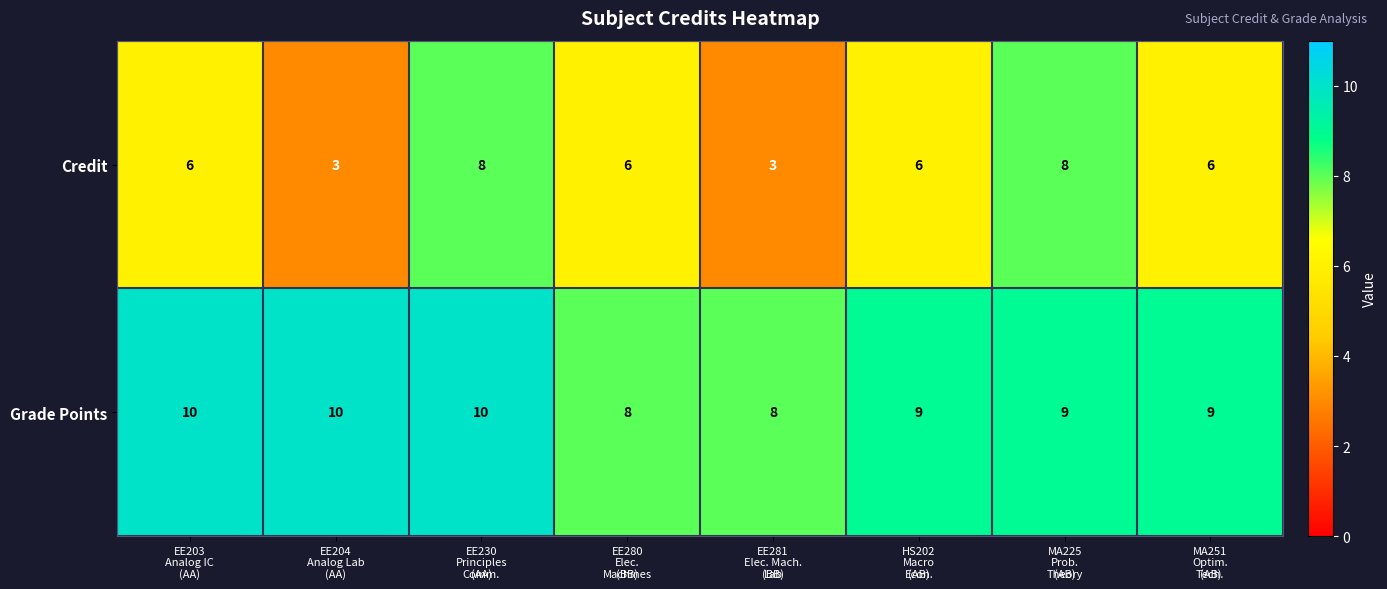

How many Grade Points values are between 9 and 10?

6